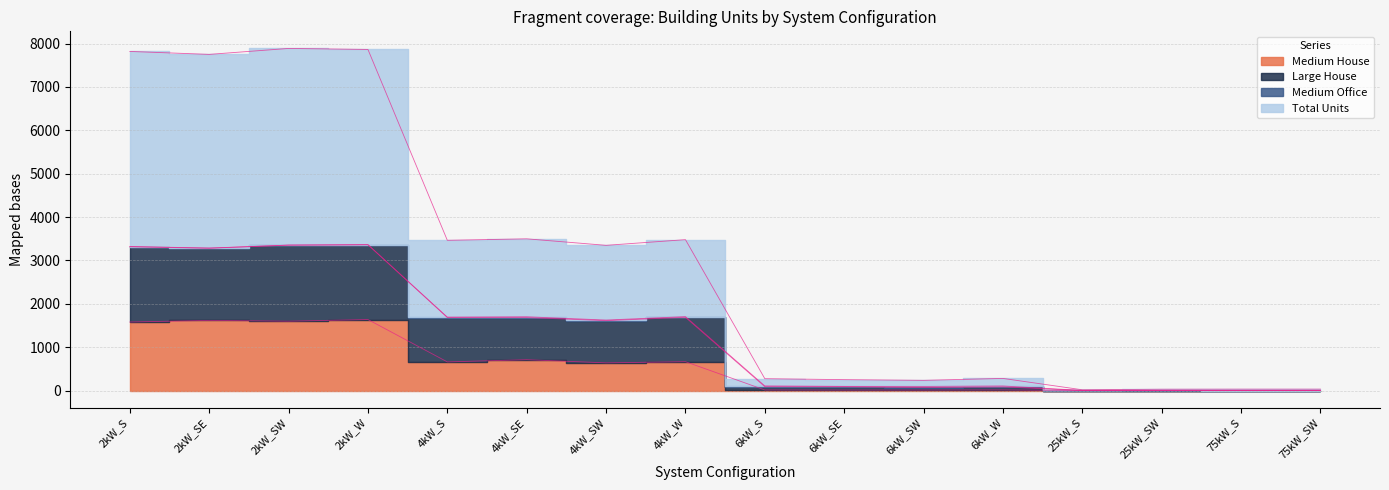

Rank the categories by Medium House value from highest to lowest.

2kW_W, 2kW_SE, 2kW_SW, 2kW_S, 4kW_SE, 4kW_W, 4kW_S, 4kW_SW, 6kW_W, 6kW_S, 6kW_SE, 6kW_SW, 25kW_S, 25kW_SW, 75kW_S, 75kW_SW